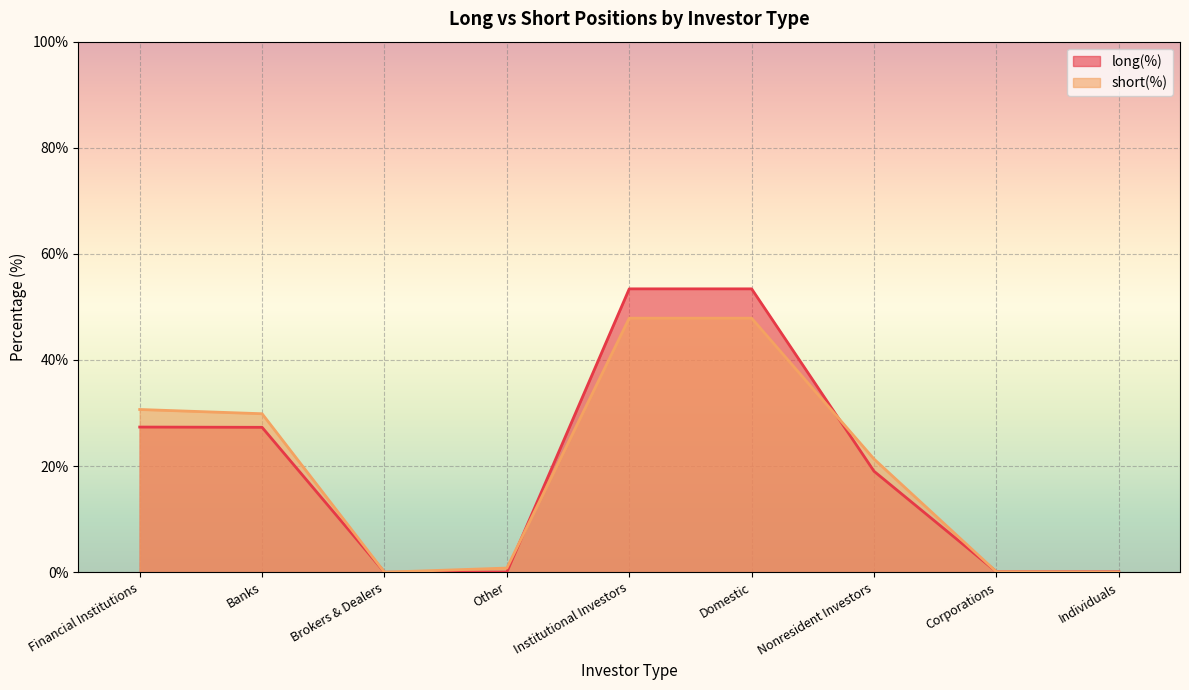

How many values in short(%) are above zero?

8